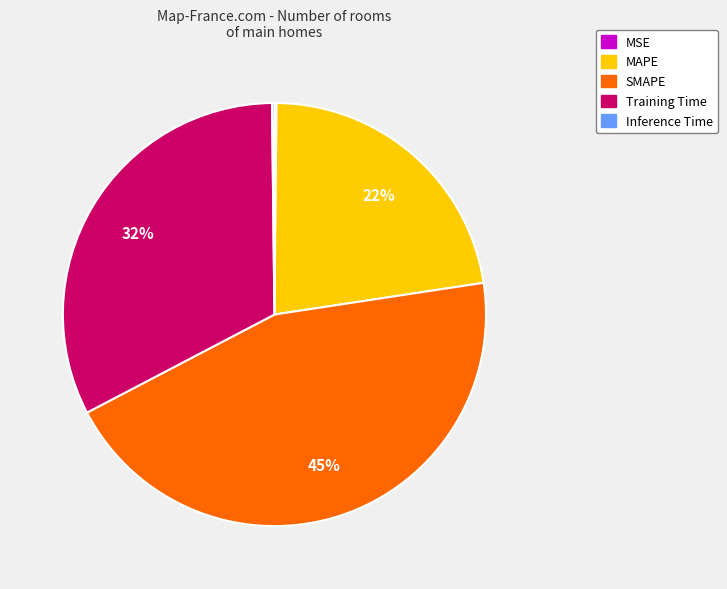

What is the ratio of the value at Training Time to the value at SMAPE?

0.7